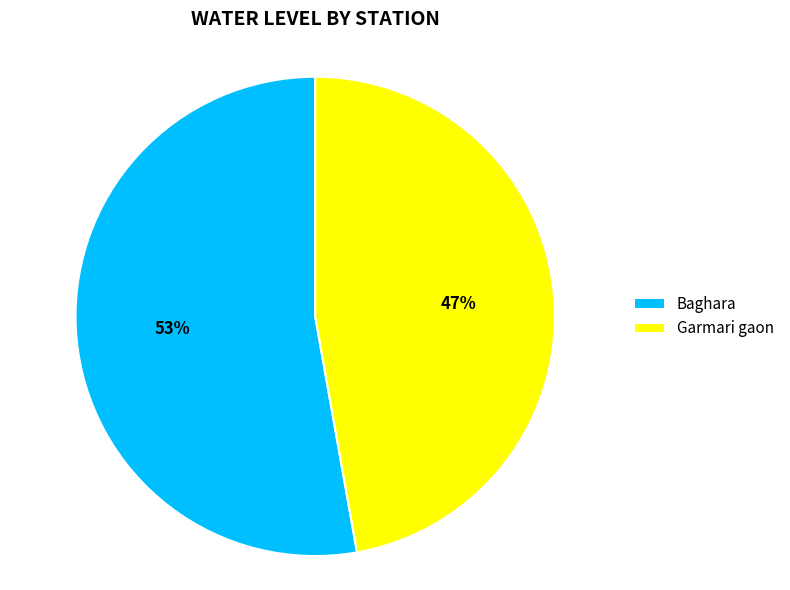

Approximately how many times larger is the value at Baghara compared to Garmari gaon?

1.1